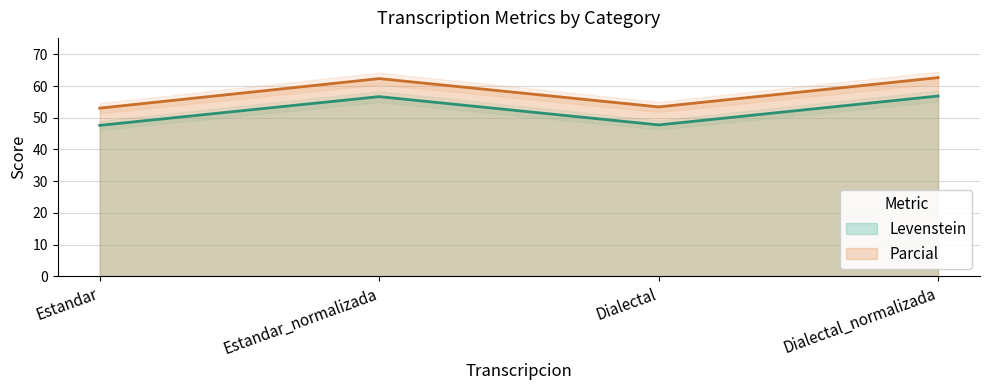

How many lines are shown in the chart?

2